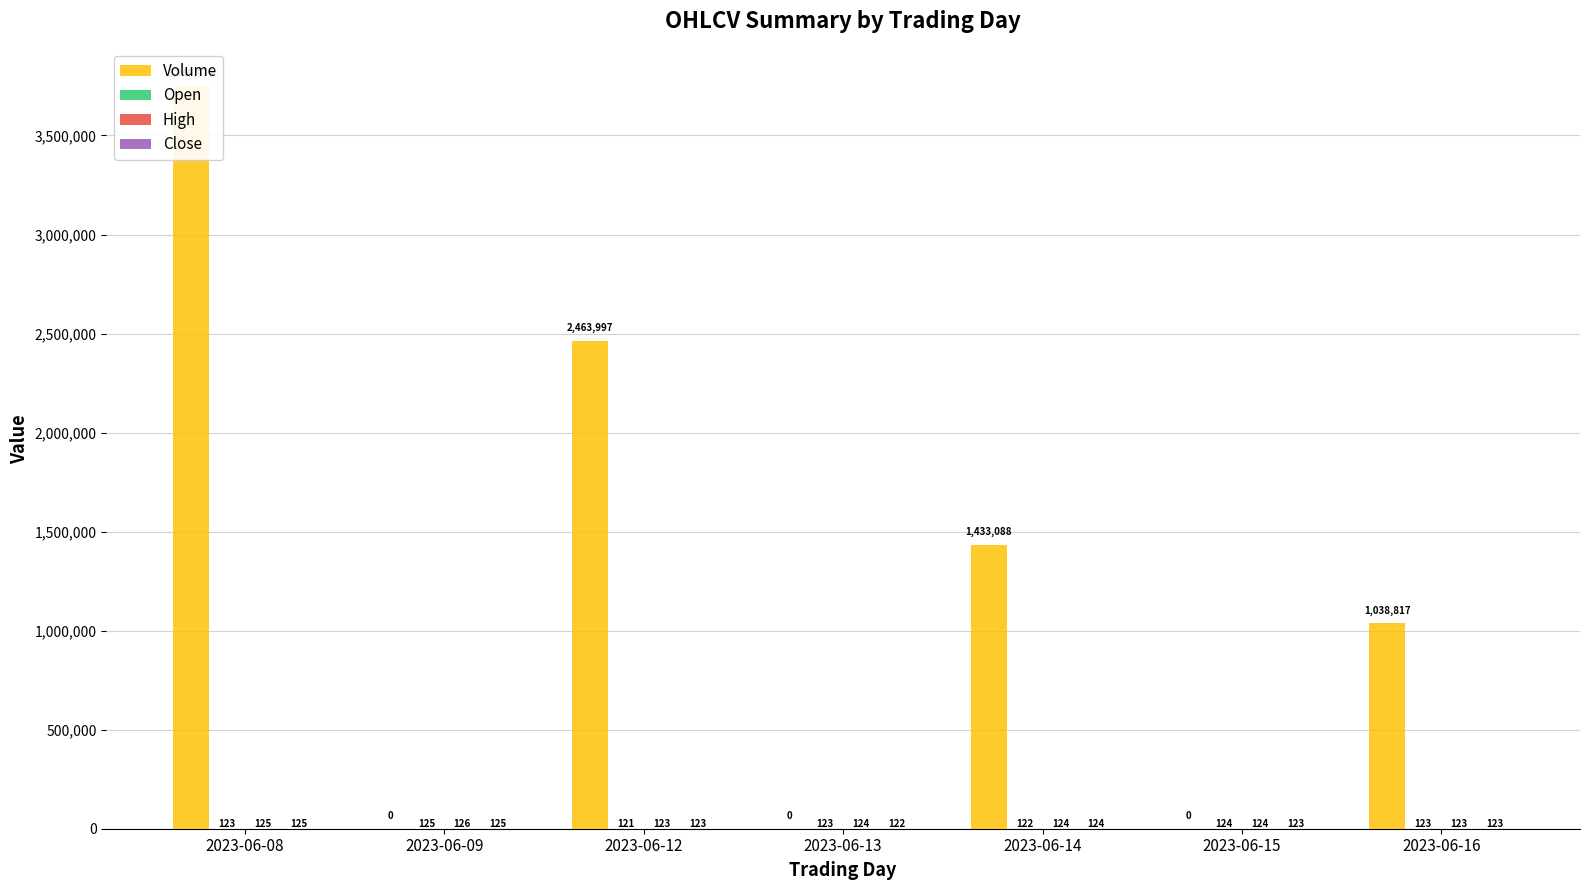

Which has a higher value, 2023-06-13 or 2023-06-14?

2023-06-14